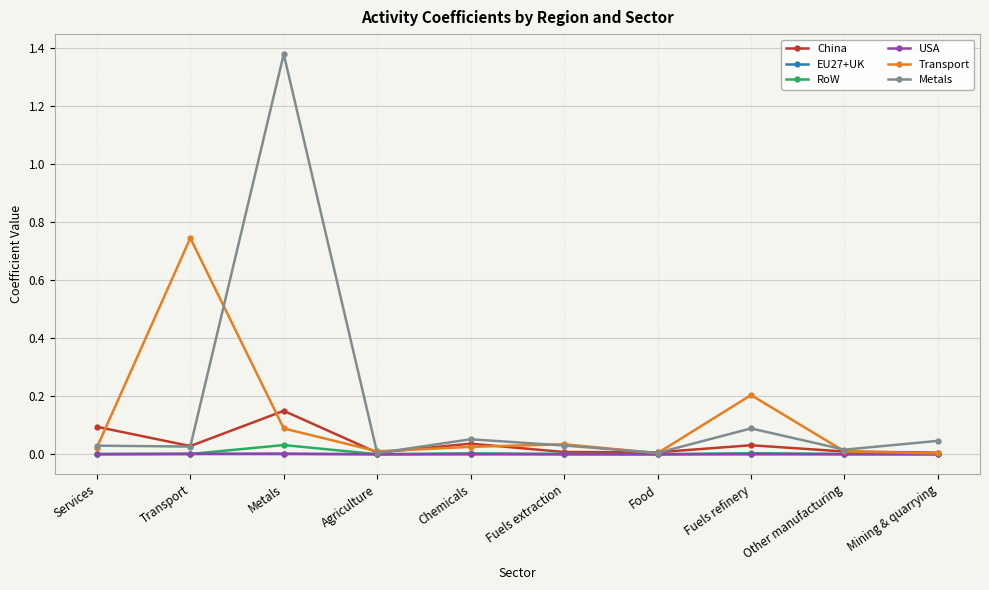

What is the label of the 8th point from the right?

Metals